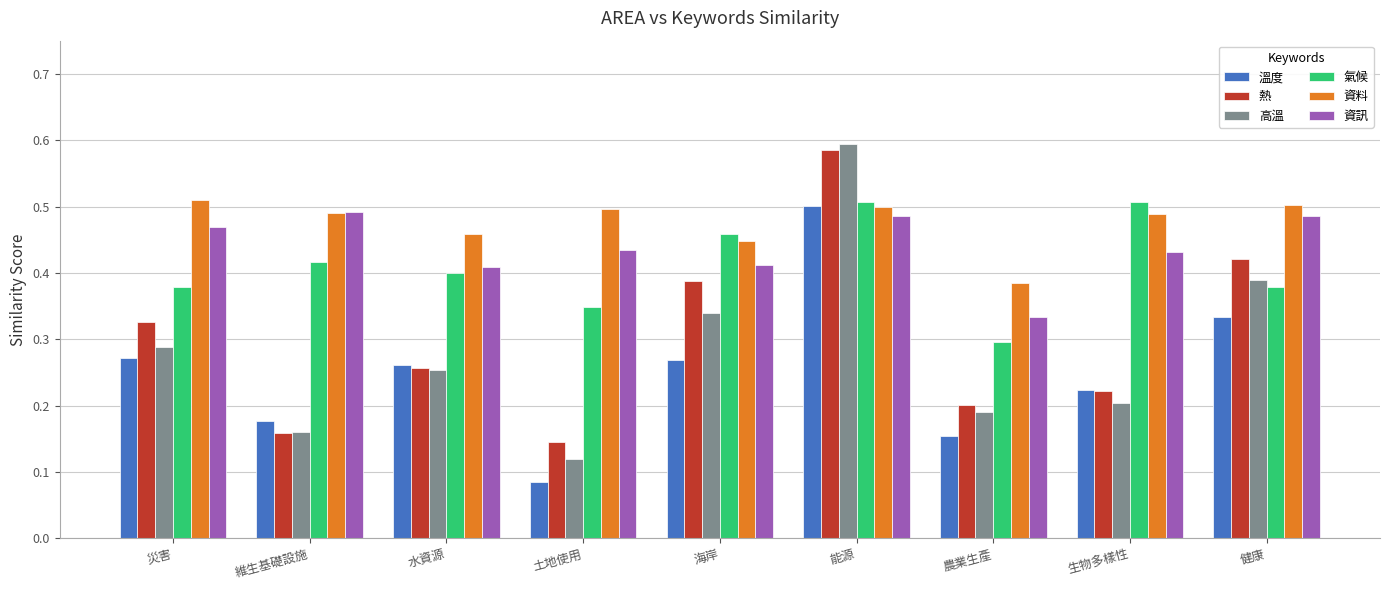

Which series changed the most between 水資源 and 生物多樣性?

氣候